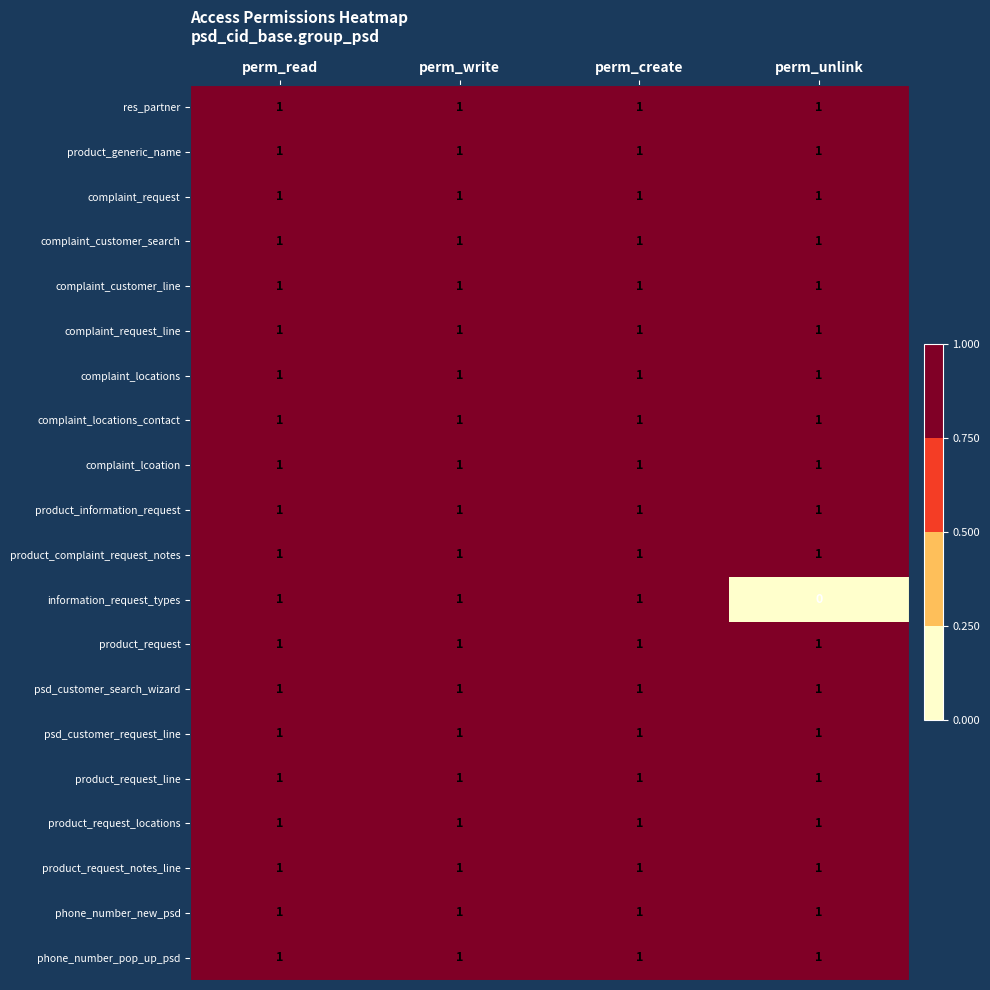

Which series has the widest spread of values?

information_request_types